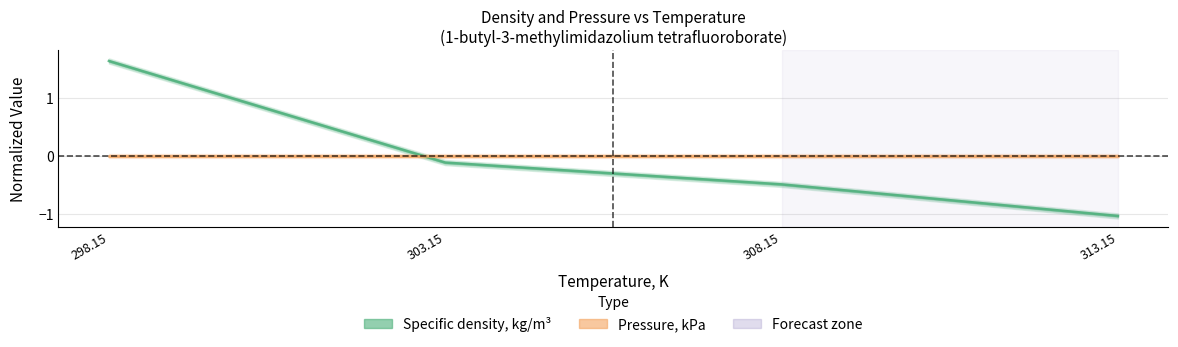

Reading left to right, transcribe all the data shown in this chart.

1.6	-0.1	-0.5	-1.0